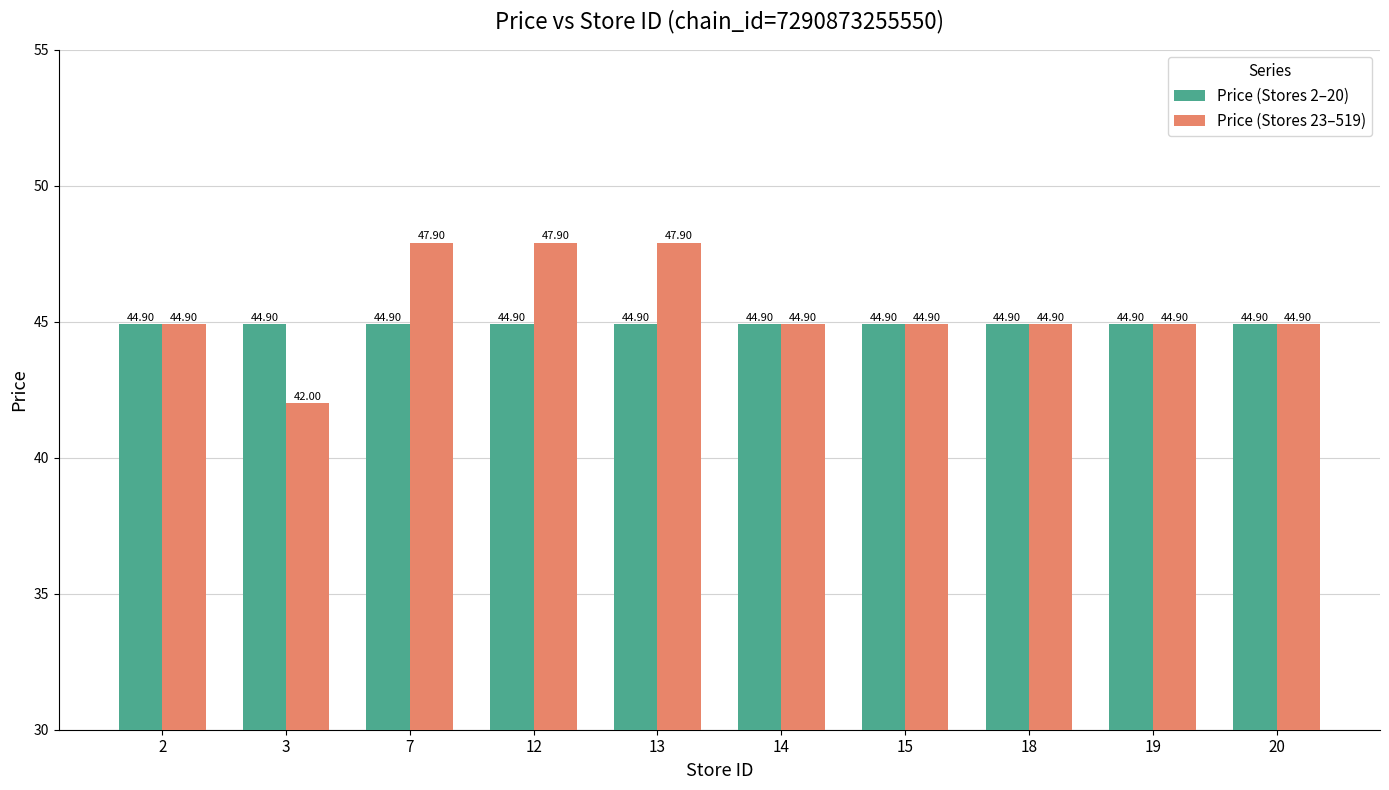

How many groups of bars are there?

10